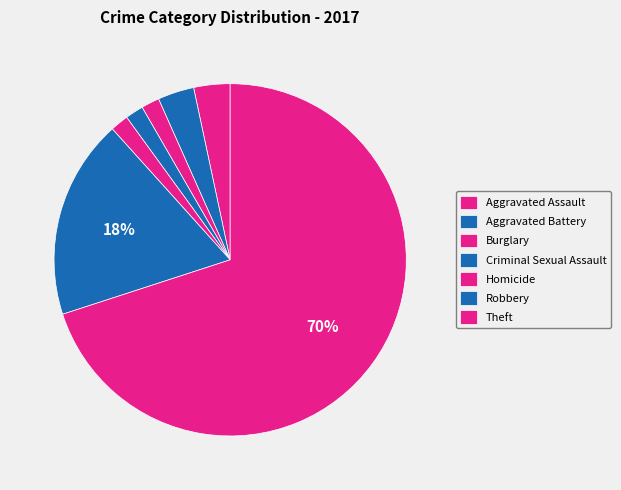

To the nearest percent, what portion does Theft represent?

70%